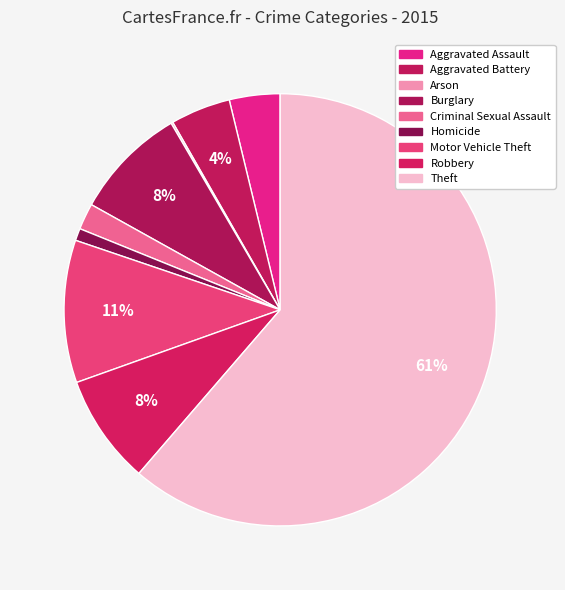

To the nearest percent, what is the difference between the largest and smallest slice percentages?

61%